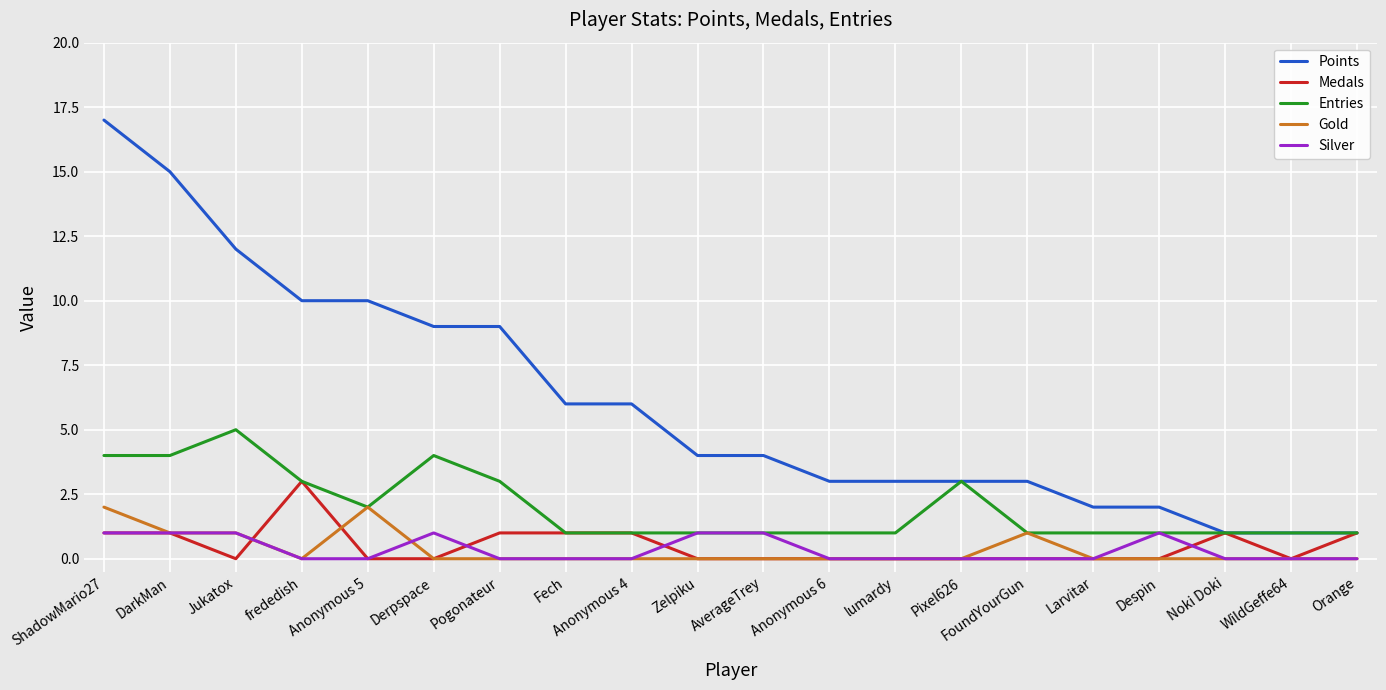

Rank the series by their maximum value, from lowest to highest.

Silver, Gold, Medals, Entries, Points